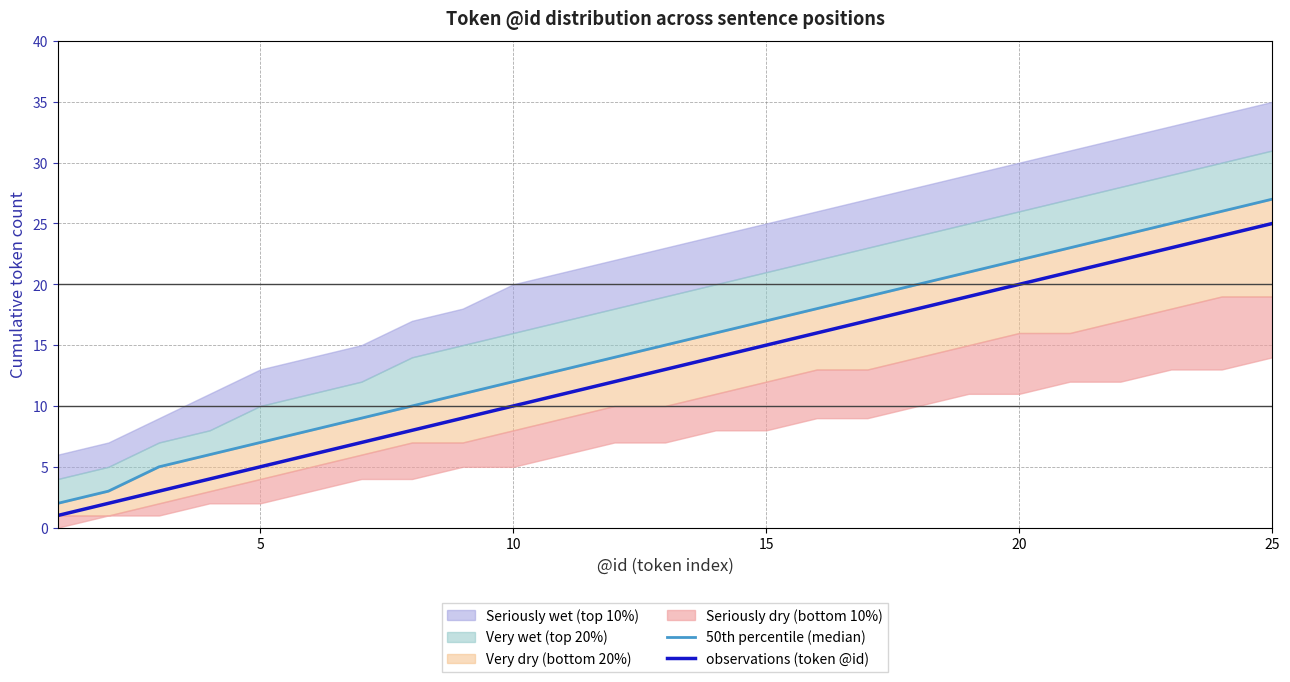

Which series changed the most between 10 and 20?

50th percentile (median)